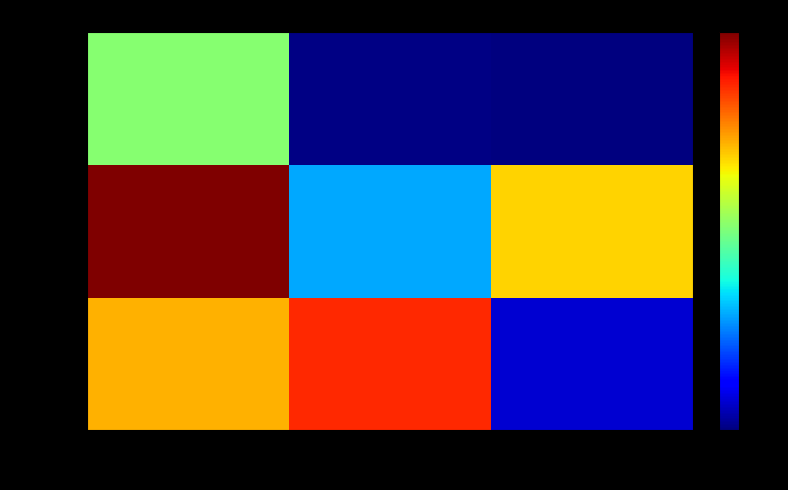

Where is row_1 nearest to the value 0?

col_1